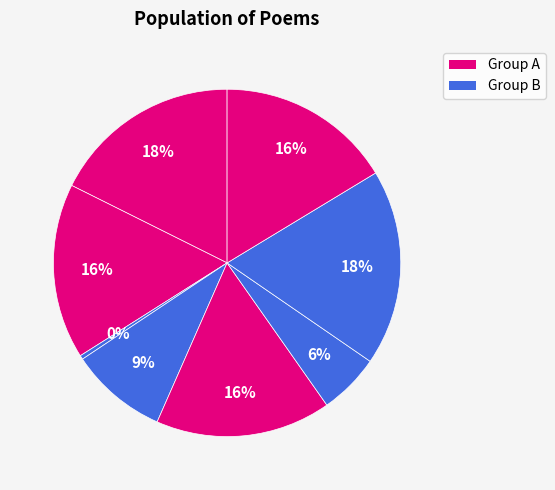

Does any single category account for the majority?

No